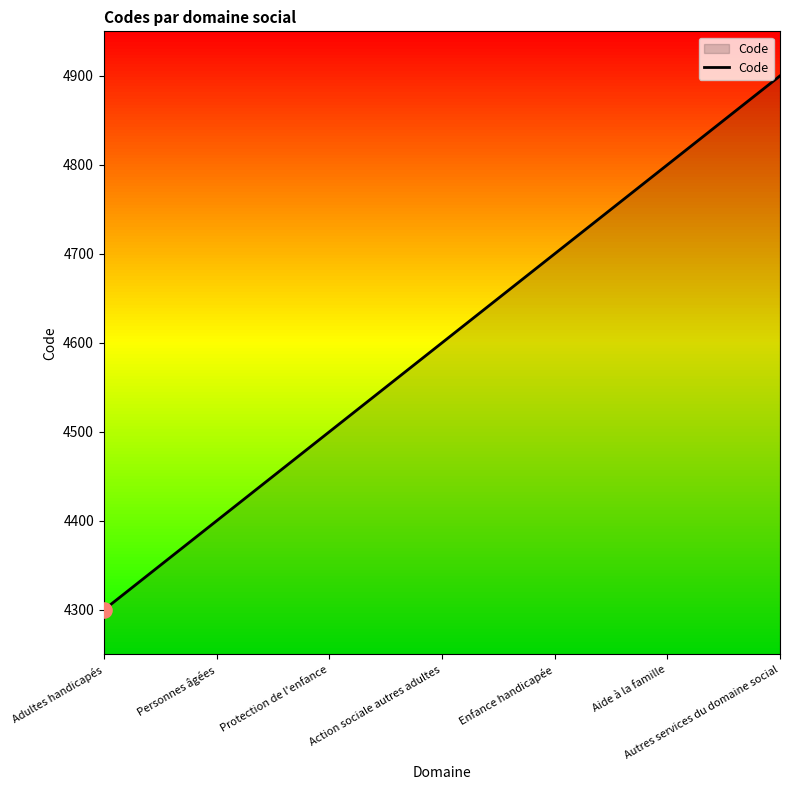

What is the change in value from Personnes âgées to Autres services du domaine social?

+500